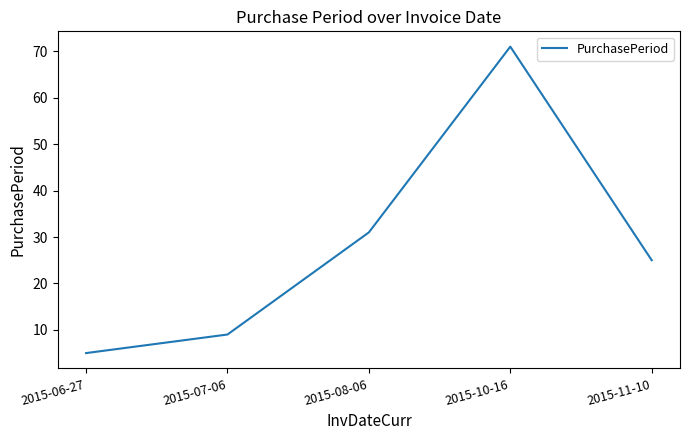

At which category does the data reach its first local peak?

2015-10-16